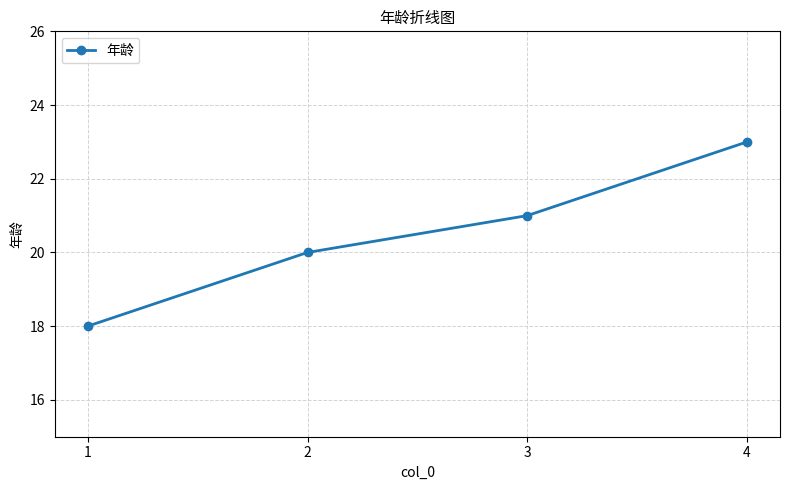

How many categories are shown in the chart?

4